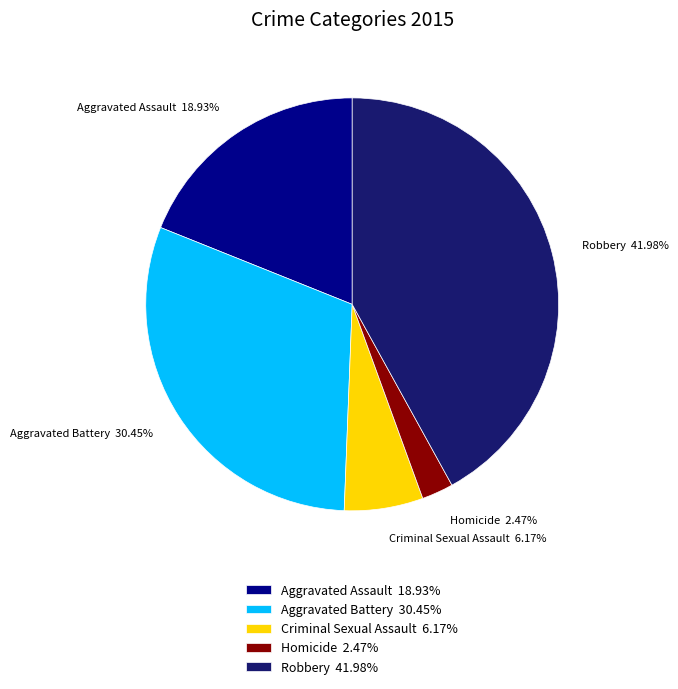

To the nearest percent, what portion does Aggravated Assault represent?

19%